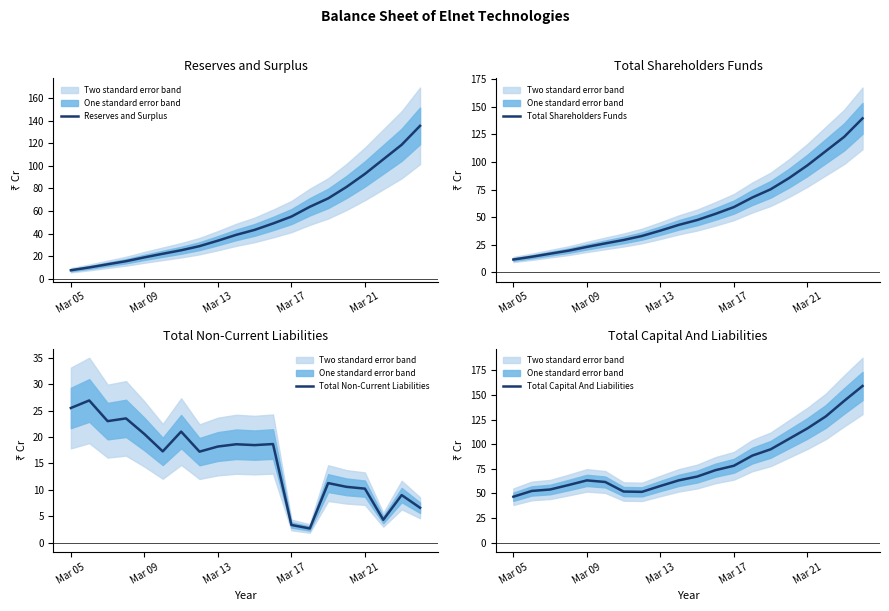

What is the maximum value for Reserves and Surplus?

135.4